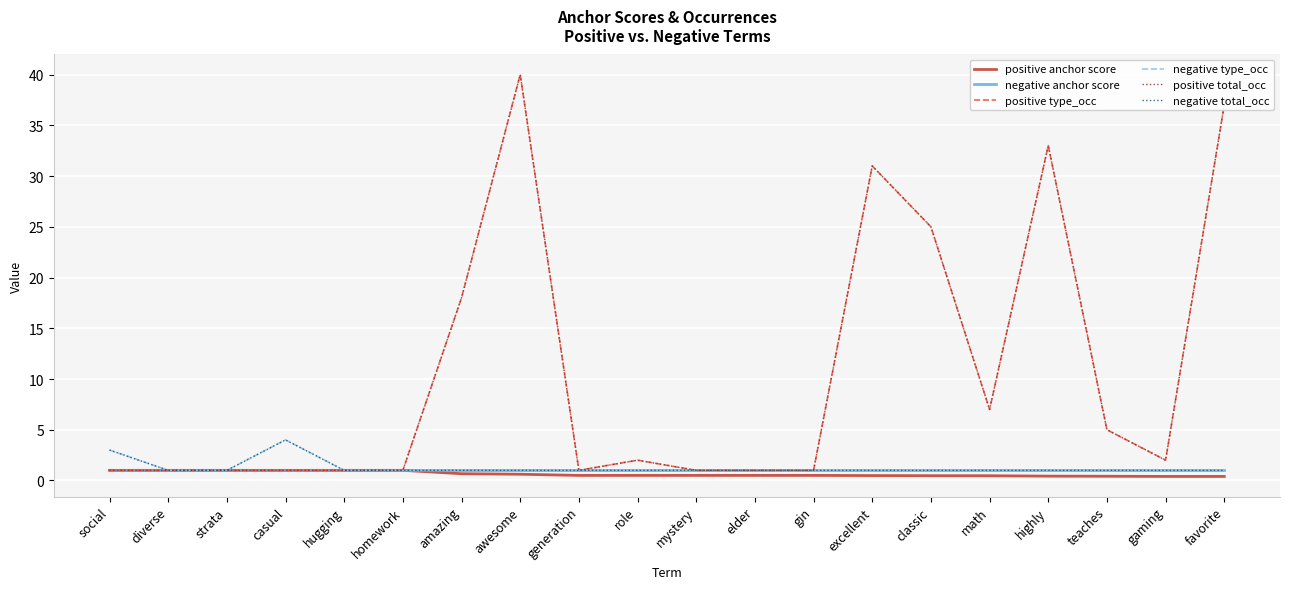

Which series has the largest range (max minus min)?

positive type_occ